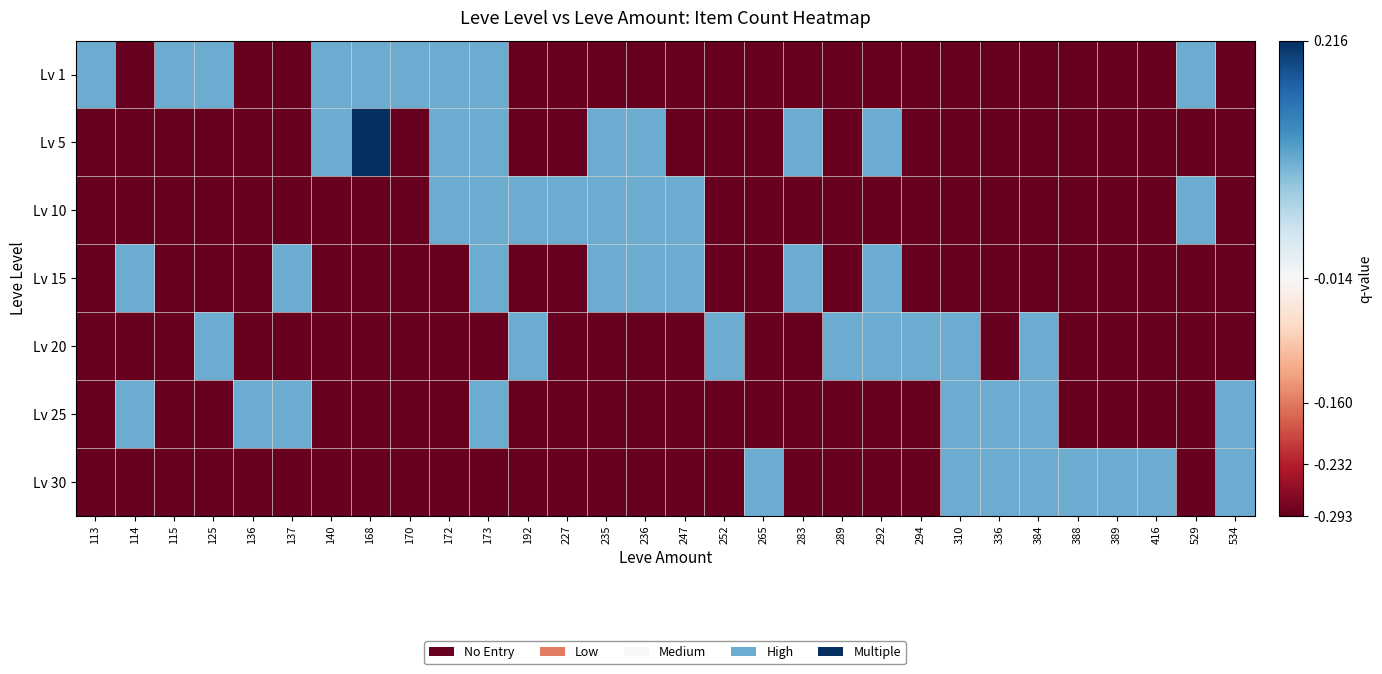

Reading left to right, extract all data points from this chart.

Lv 1: 113=0.1	114=-0.3	115=0.1	125=0.1	136=-0.3	137=-0.3	140=0.1	168=0.1	170=0.1	172=0.1	173=0.1	192=-0.3	227=-0.3	235=-0.3	236=-0.3	247=-0.3	252=-0.3	265=-0.3	283=-0.3	289=-0.3	292=-0.3	294=-0.3	310=-0.3	336=-0.3	384=-0.3	388=-0.3	389=-0.3	416=-0.3	529=0.1	534=-0.3
Lv 5: 113=-0.3	114=-0.3	115=-0.3	125=-0.3	136=-0.3	137=-0.3	140=0.1	168=0.2	170=-0.3	172=0.1	173=0.1	192=-0.3	227=-0.3	235=0.1	236=0.1	247=-0.3	252=-0.3	265=-0.3	283=0.1	289=-0.3	292=0.1	294=-0.3	310=-0.3	336=-0.3	384=-0.3	388=-0.3	389=-0.3	416=-0.3	529=-0.3	534=-0.3
Lv 10: 113=-0.3	114=-0.3	115=-0.3	125=-0.3	136=-0.3	137=-0.3	140=-0.3	168=-0.3	170=-0.3	172=0.1	173=0.1	192=0.1	227=0.1	235=0.1	236=0.1	247=0.1	252=-0.3	265=-0.3	283=-0.3	289=-0.3	292=-0.3	294=-0.3	310=-0.3	336=-0.3	384=-0.3	388=-0.3	389=-0.3	416=-0.3	529=0.1	534=-0.3
Lv 15: 113=-0.3	114=0.1	115=-0.3	125=-0.3	136=-0.3	137=0.1	140=-0.3	168=-0.3	170=-0.3	172=-0.3	173=0.1	192=-0.3	227=-0.3	235=0.1	236=0.1	247=0.1	252=-0.3	265=-0.3	283=0.1	289=-0.3	292=0.1	294=-0.3	310=-0.3	336=-0.3	384=-0.3	388=-0.3	389=-0.3	416=-0.3	529=-0.3	534=-0.3
Lv 20: 113=-0.3	114=-0.3	115=-0.3	125=0.1	136=-0.3	137=-0.3	140=-0.3	168=-0.3	170=-0.3	172=-0.3	173=-0.3	192=0.1	227=-0.3	235=-0.3	236=-0.3	247=-0.3	252=0.1	265=-0.3	283=-0.3	289=0.1	292=0.1	294=0.1	310=0.1	336=-0.3	384=0.1	388=-0.3	389=-0.3	416=-0.3	529=-0.3	534=-0.3
Lv 25: 113=-0.3	114=0.1	115=-0.3	125=-0.3	136=0.1	137=0.1	140=-0.3	168=-0.3	170=-0.3	172=-0.3	173=0.1	192=-0.3	227=-0.3	235=-0.3	236=-0.3	247=-0.3	252=-0.3	265=-0.3	283=-0.3	289=-0.3	292=-0.3	294=-0.3	310=0.1	336=0.1	384=0.1	388=-0.3	389=-0.3	416=-0.3	529=-0.3	534=0.1
Lv 30: 113=-0.3	114=-0.3	115=-0.3	125=-0.3	136=-0.3	137=-0.3	140=-0.3	168=-0.3	170=-0.3	172=-0.3	173=-0.3	192=-0.3	227=-0.3	235=-0.3	236=-0.3	247=-0.3	252=-0.3	265=0.1	283=-0.3	289=-0.3	292=-0.3	294=-0.3	310=0.1	336=0.1	384=0.1	388=0.1	389=0.1	416=0.1	529=-0.3	534=0.1